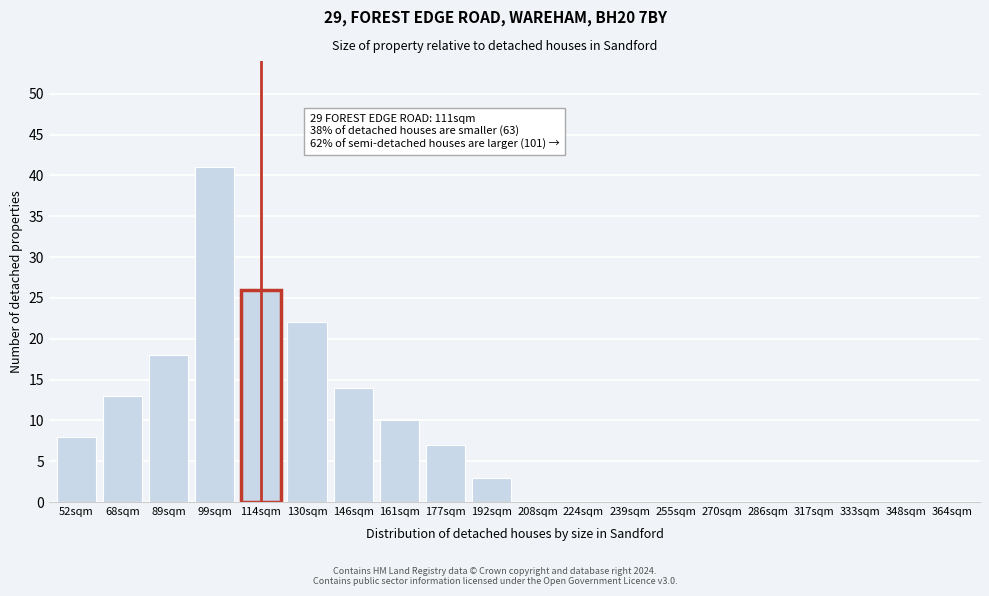

Reading left to right, extract all data points from this chart.

52sqm=8	68sqm=13	89sqm=18	99sqm=41	114sqm=26	130sqm=22	146sqm=14	161sqm=10	177sqm=7	192sqm=3	208sqm=0	224sqm=0	239sqm=0	255sqm=0	270sqm=0	286sqm=0	317sqm=0	333sqm=0	348sqm=0	364sqm=0